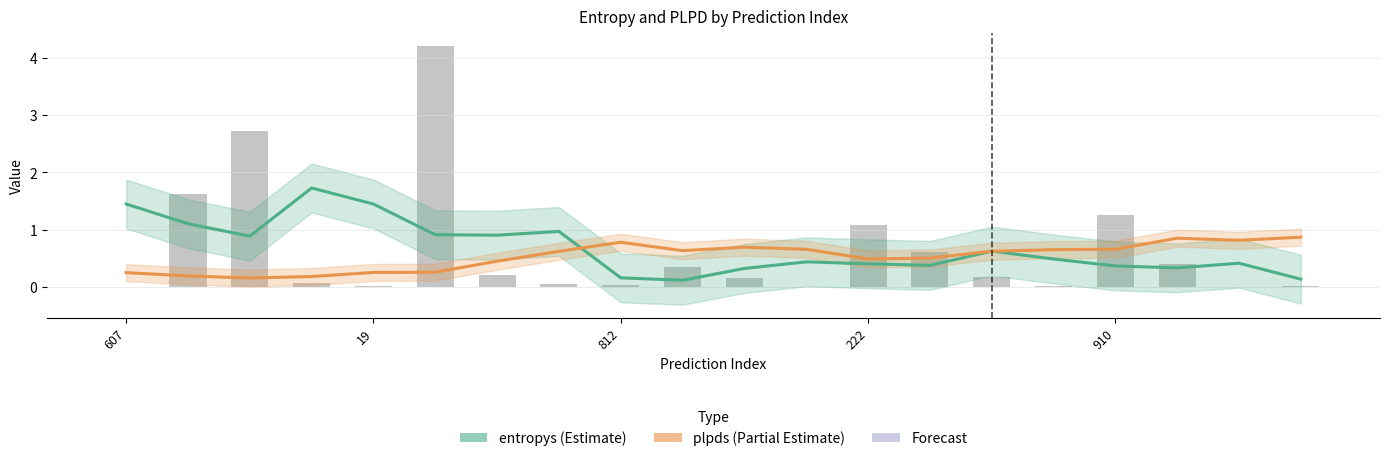

Which series has the largest total across all categories?

entropys